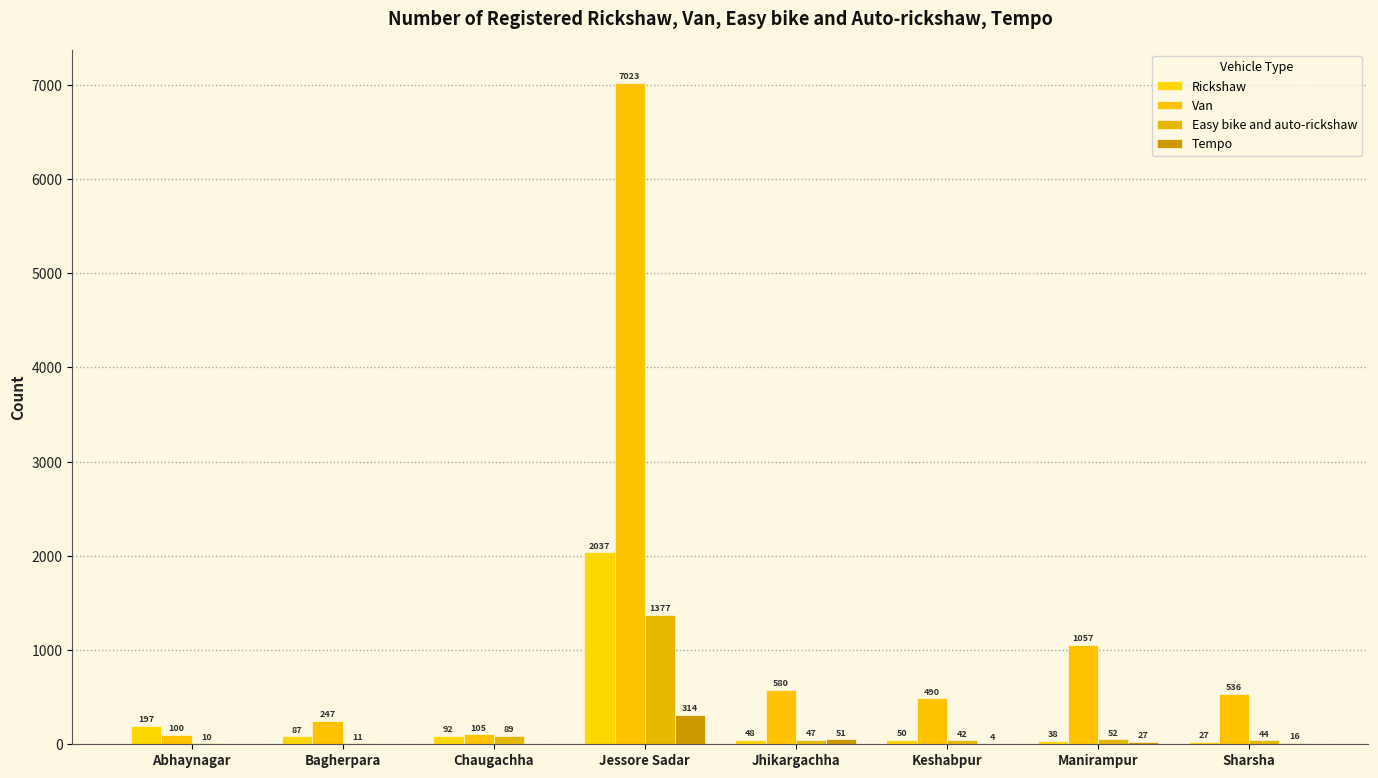

What is the difference between the highest and lowest values at Manirampur?

1030